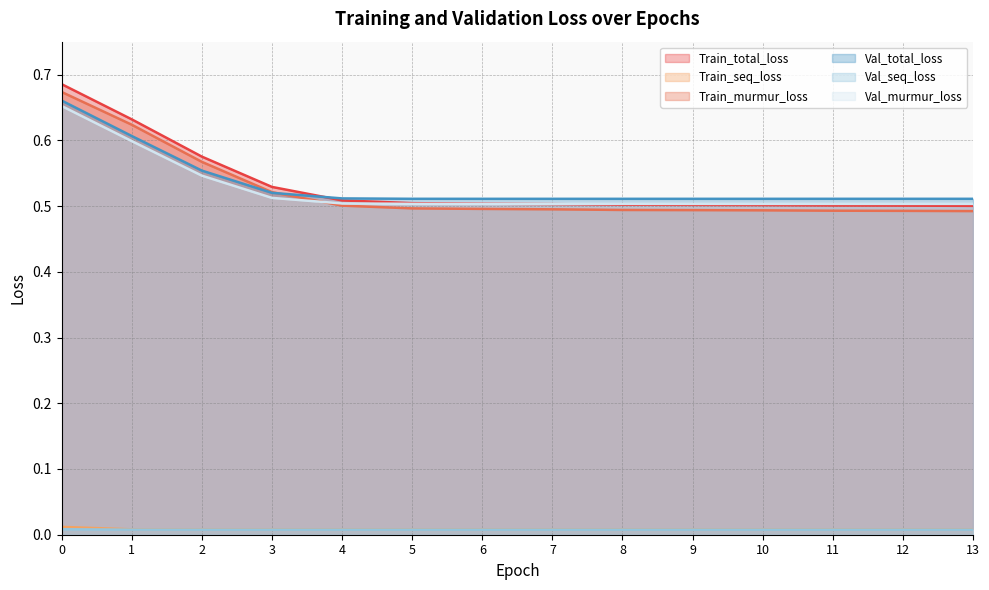

Reading left to right, what are all the values shown in this chart?

Train_total_loss: 0=0.7	1=0.6	2=0.6	3=0.5	4=0.5	5=0.5	6=0.5	7=0.5	8=0.5	9=0.5	10=0.5	11=0.5	12=0.5	13=0.5
Train_seq_loss: 0=0.0	1=0.0	2=0.0	3=0.0	4=0.0	5=0.0	6=0.0	7=0.0	8=0.0	9=0.0	10=0.0	11=0.0	12=0.0	13=0.0
Train_murmur_loss: 0=0.7	1=0.6	2=0.6	3=0.5	4=0.5	5=0.5	6=0.5	7=0.5	8=0.5	9=0.5	10=0.5	11=0.5	12=0.5	13=0.5
Val_total_loss: 0=0.7	1=0.6	2=0.6	3=0.5	4=0.5	5=0.5	6=0.5	7=0.5	8=0.5	9=0.5	10=0.5	11=0.5	12=0.5	13=0.5
Val_seq_loss: 0=0.0	1=0.0	2=0.0	3=0.0	4=0.0	5=0.0	6=0.0	7=0.0	8=0.0	9=0.0	10=0.0	11=0.0	12=0.0	13=0.0
Val_murmur_loss: 0=0.7	1=0.6	2=0.5	3=0.5	4=0.5	5=0.5	6=0.5	7=0.5	8=0.5	9=0.5	10=0.5	11=0.5	12=0.5	13=0.5